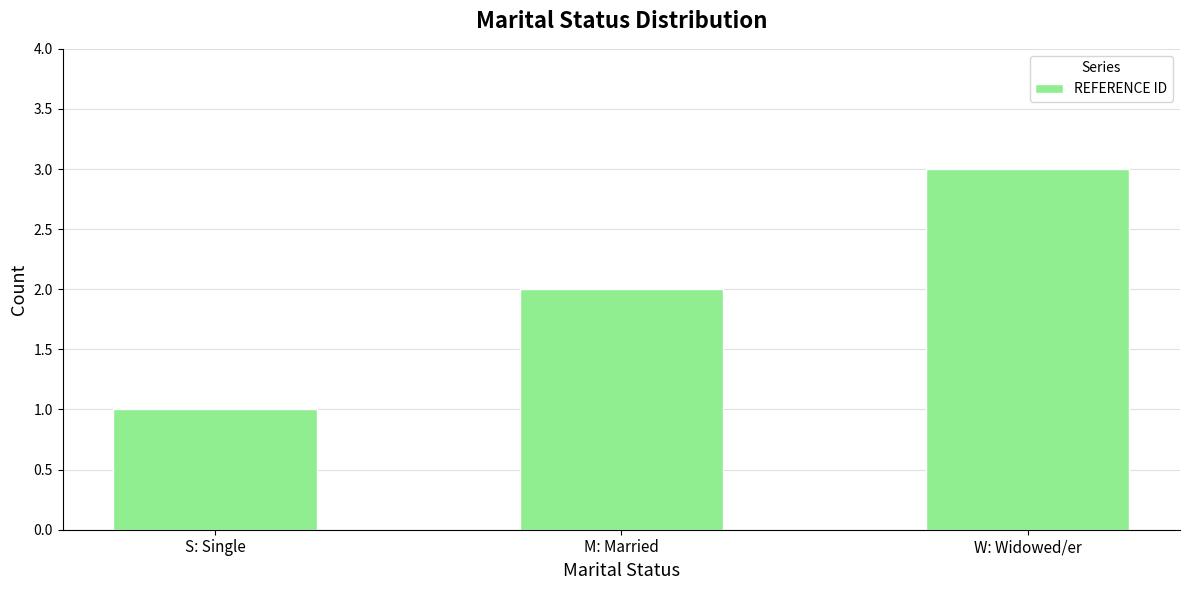

The chart shows a value of 2 at M: Married. True or false?

True